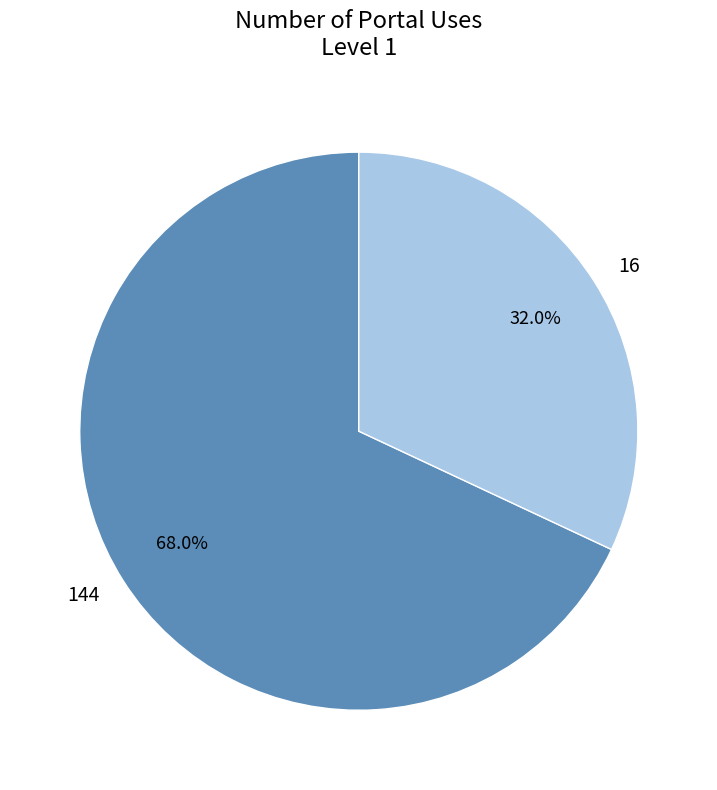

What percentage do 144 and 16 together represent?

100.0%